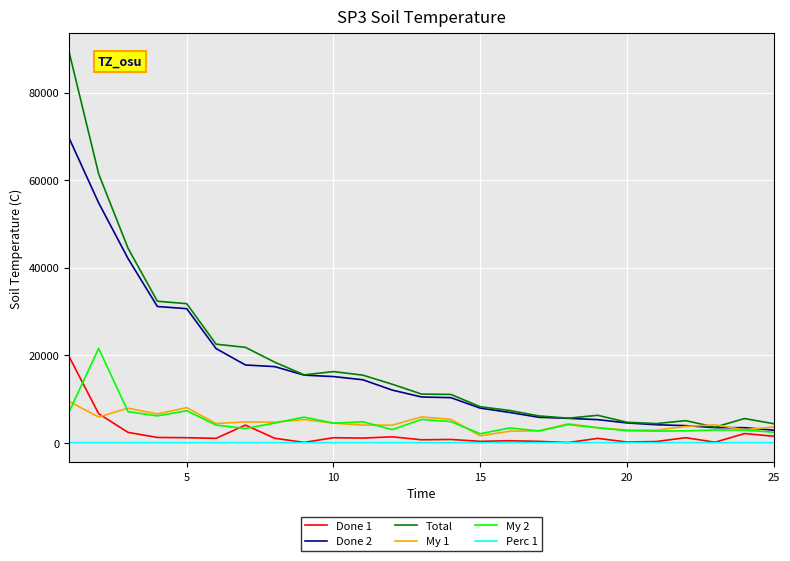

What is the smallest value displayed?

0.1